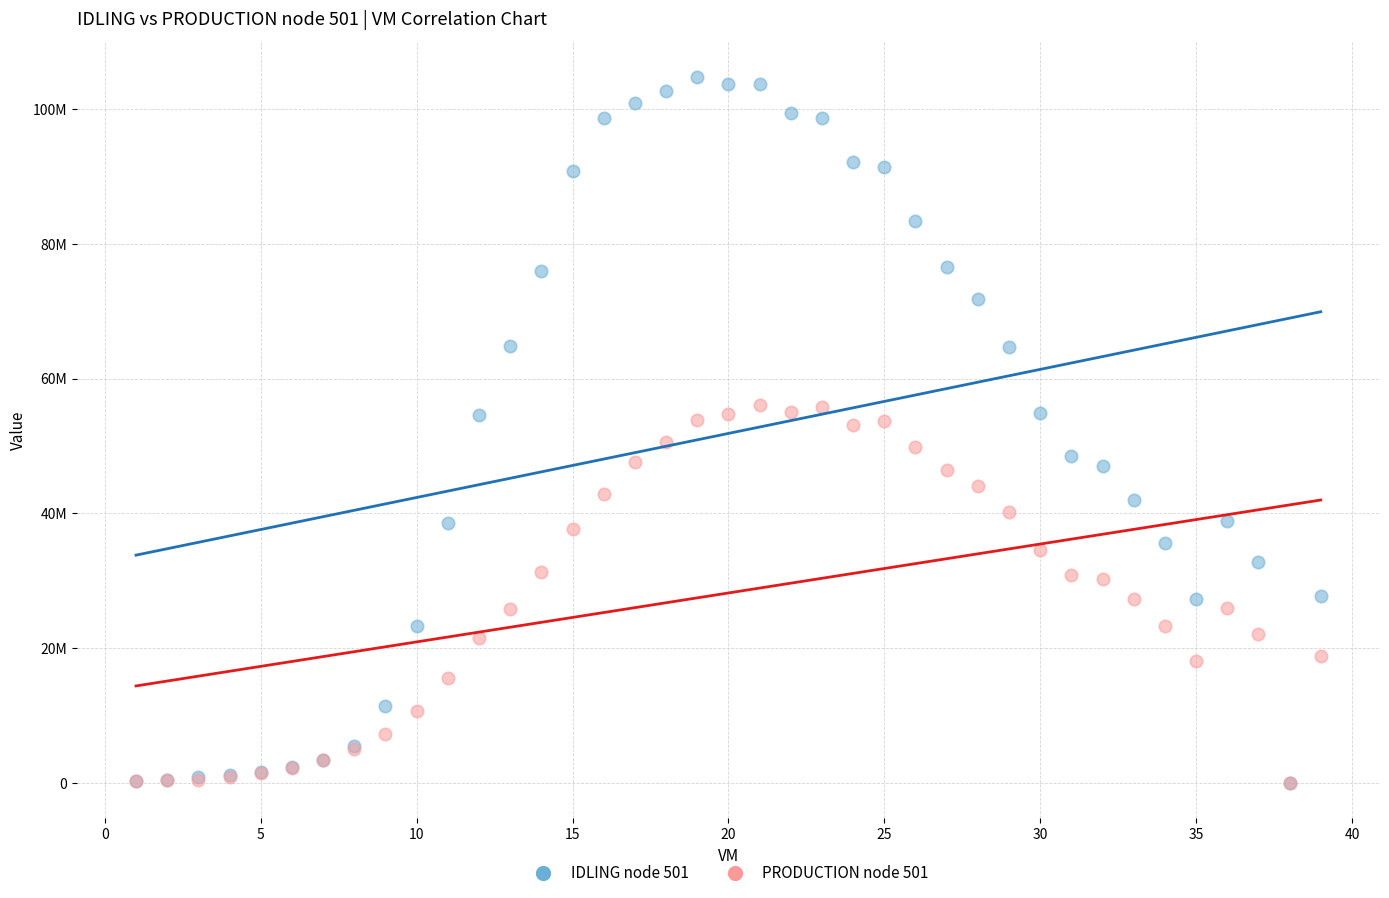

What are all the series names shown in the legend?

IDLING node 501, PRODUCTION node 501